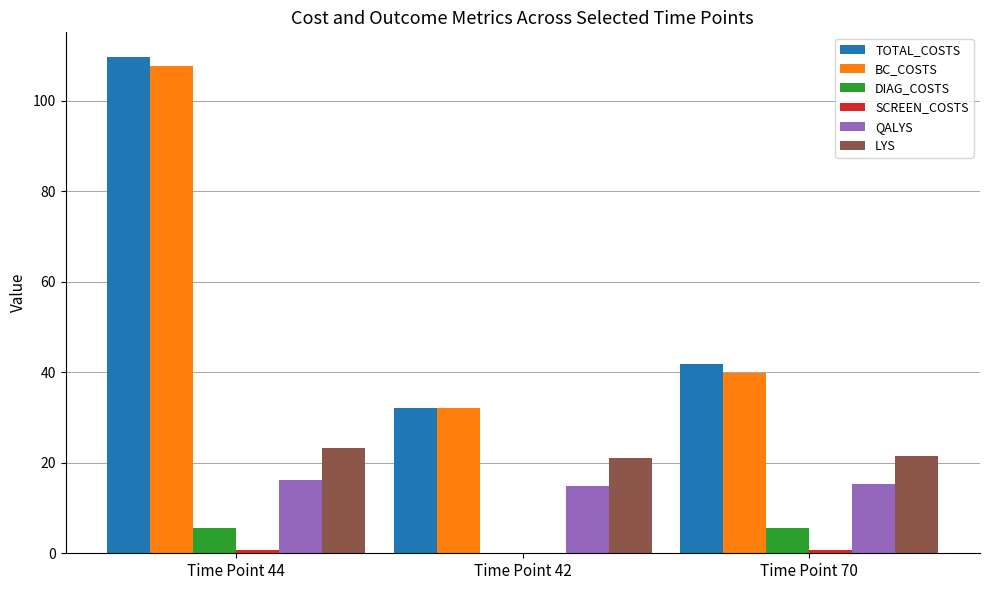

Are the bars horizontal?

No